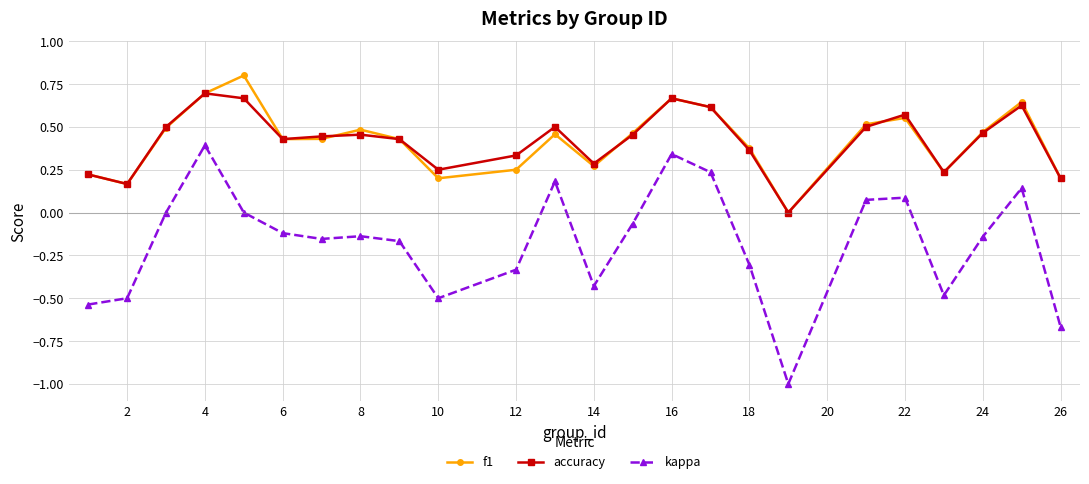

List the series in order of their peak value, highest first.

f1, accuracy, kappa